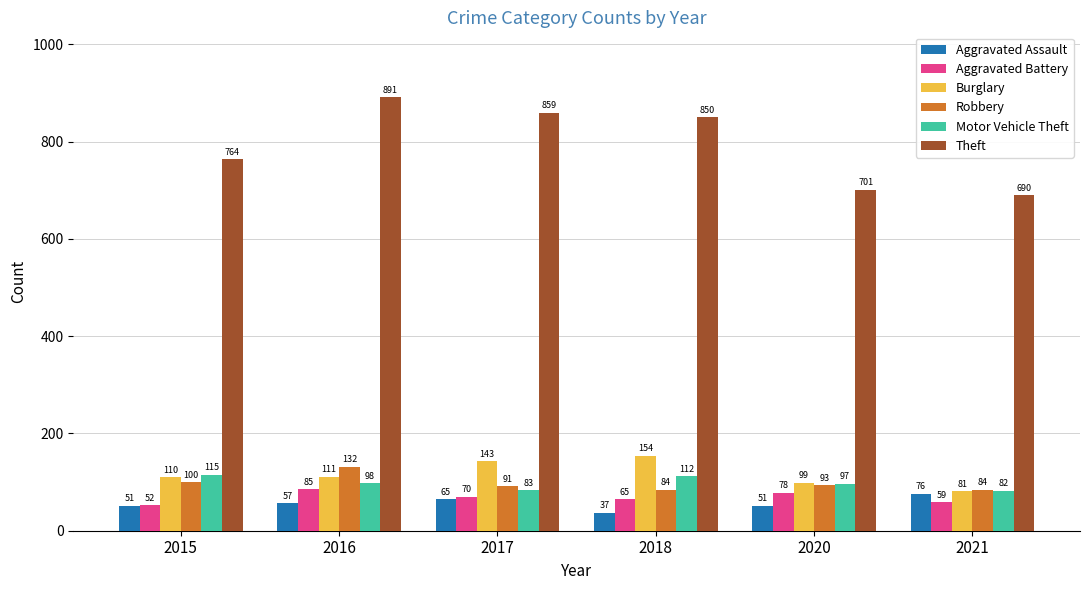

Count the number of categories in the chart.

6